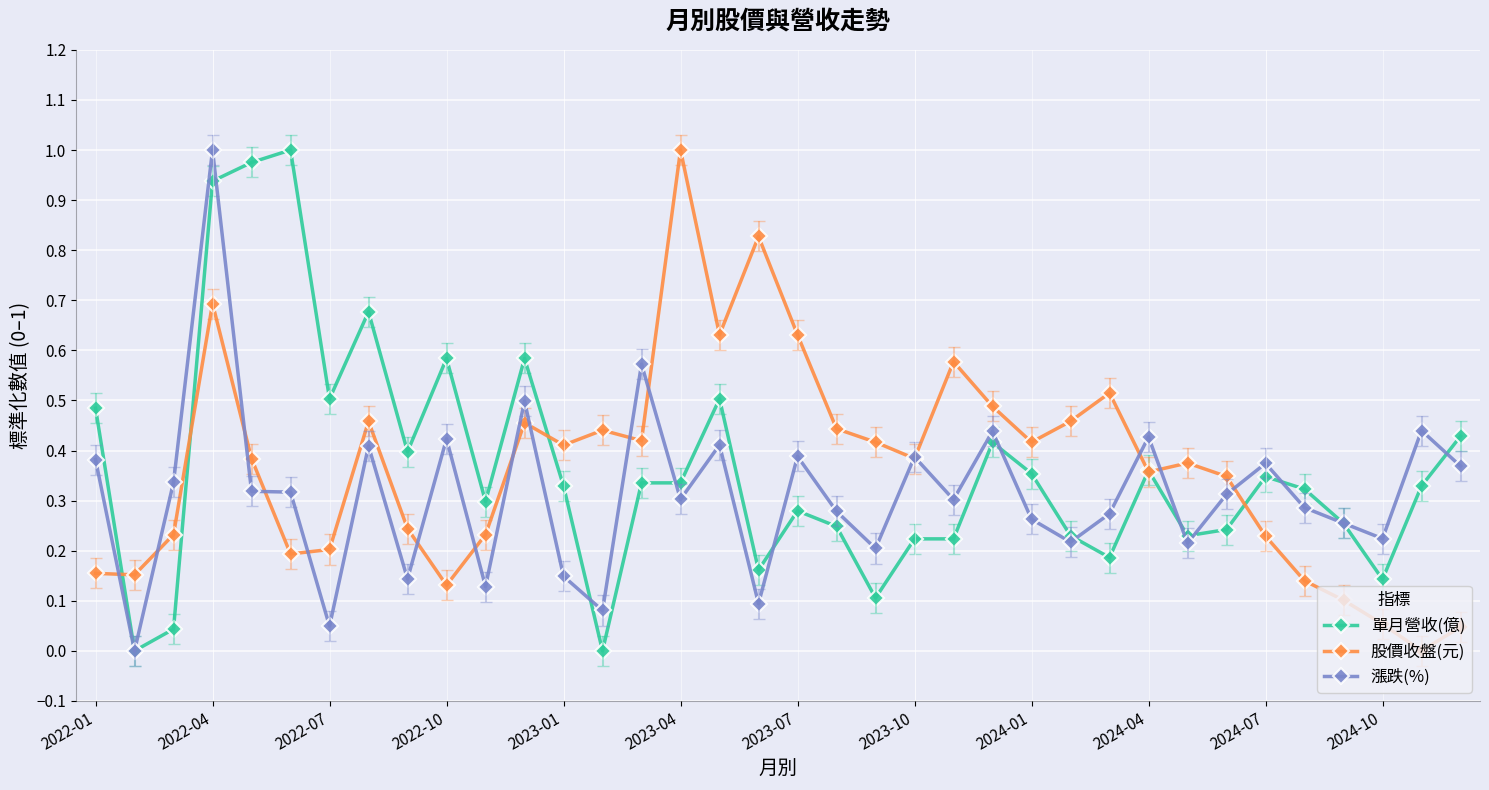

True or false: 單月營收(億) has more than 0 points higher than both neighbors.

True